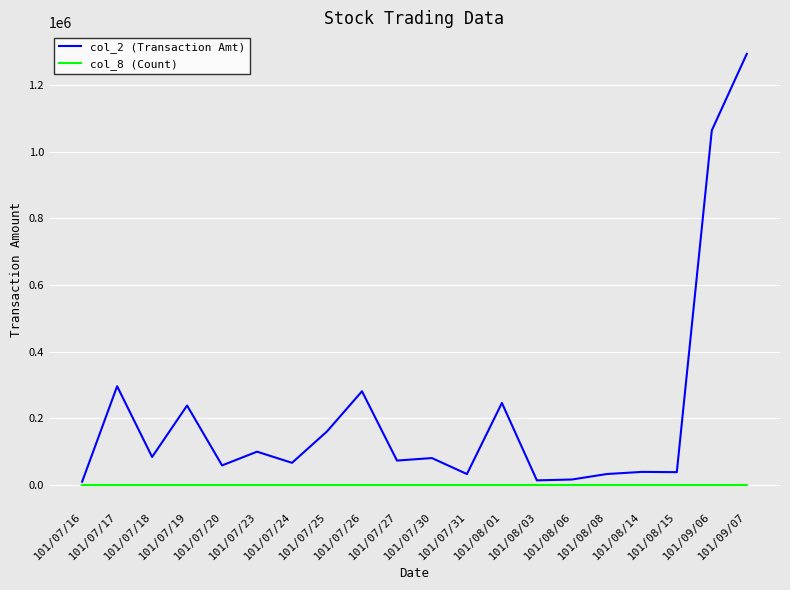

What are all the series names shown in the legend?

col_2 (Transaction Amt), col_8 (Count)